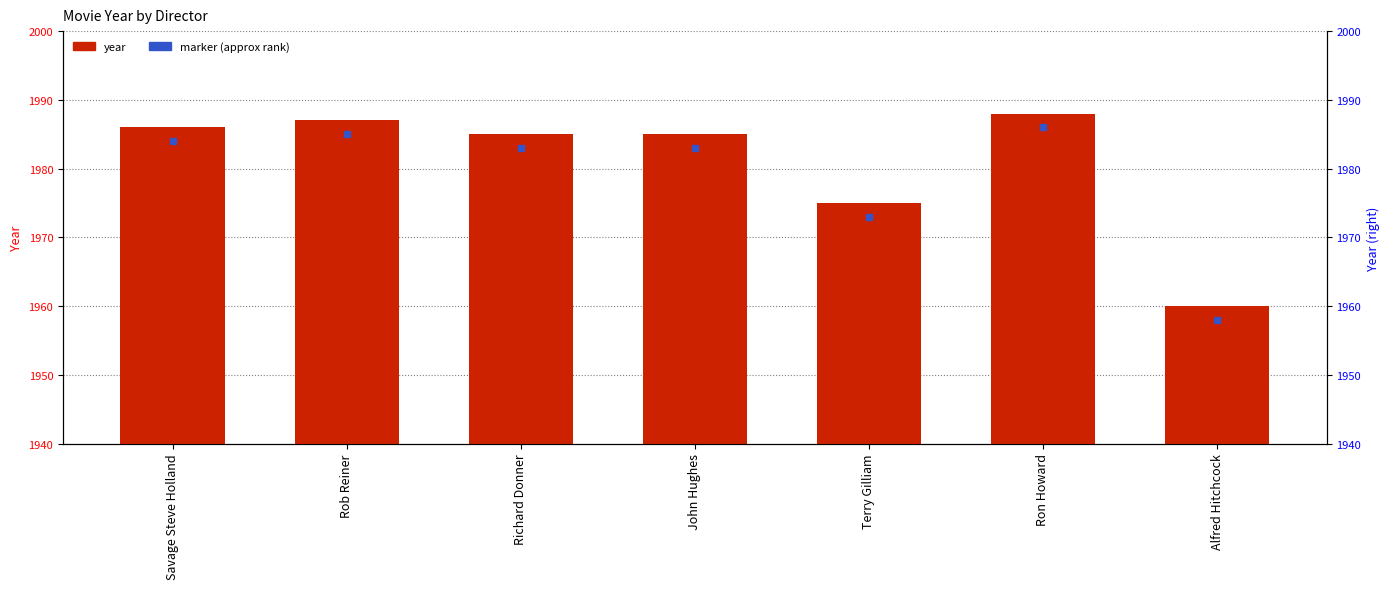

What is the difference between the values at Rob Reiner and Alfred Hitchcock?

27